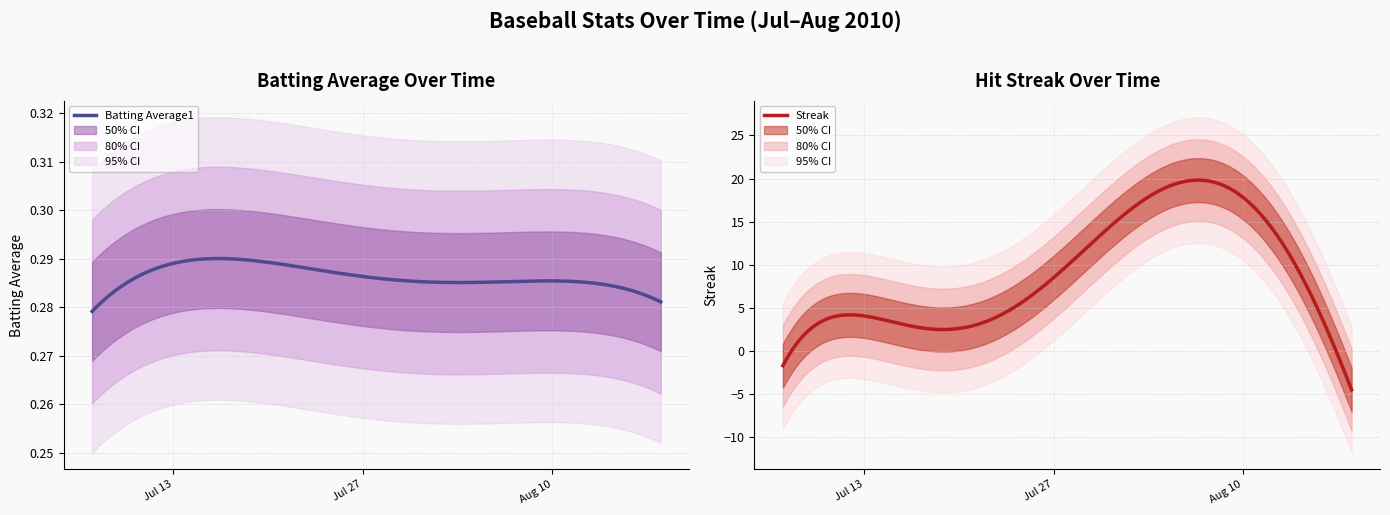

Does the chart have visible grid lines?

Yes